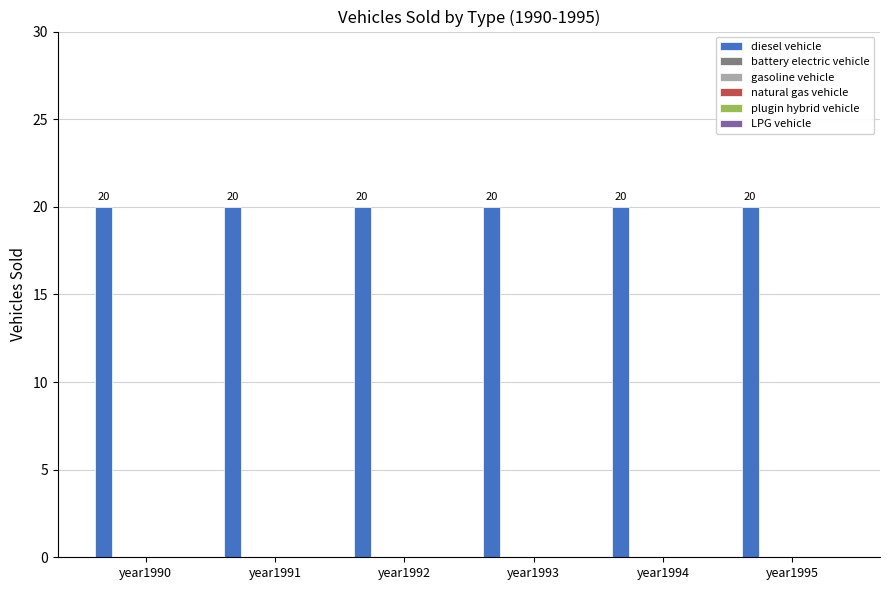

List the series in order of their peak value, highest first.

diesel vehicle, battery electric vehicle, gasoline vehicle, natural gas vehicle, plugin hybrid vehicle, LPG vehicle